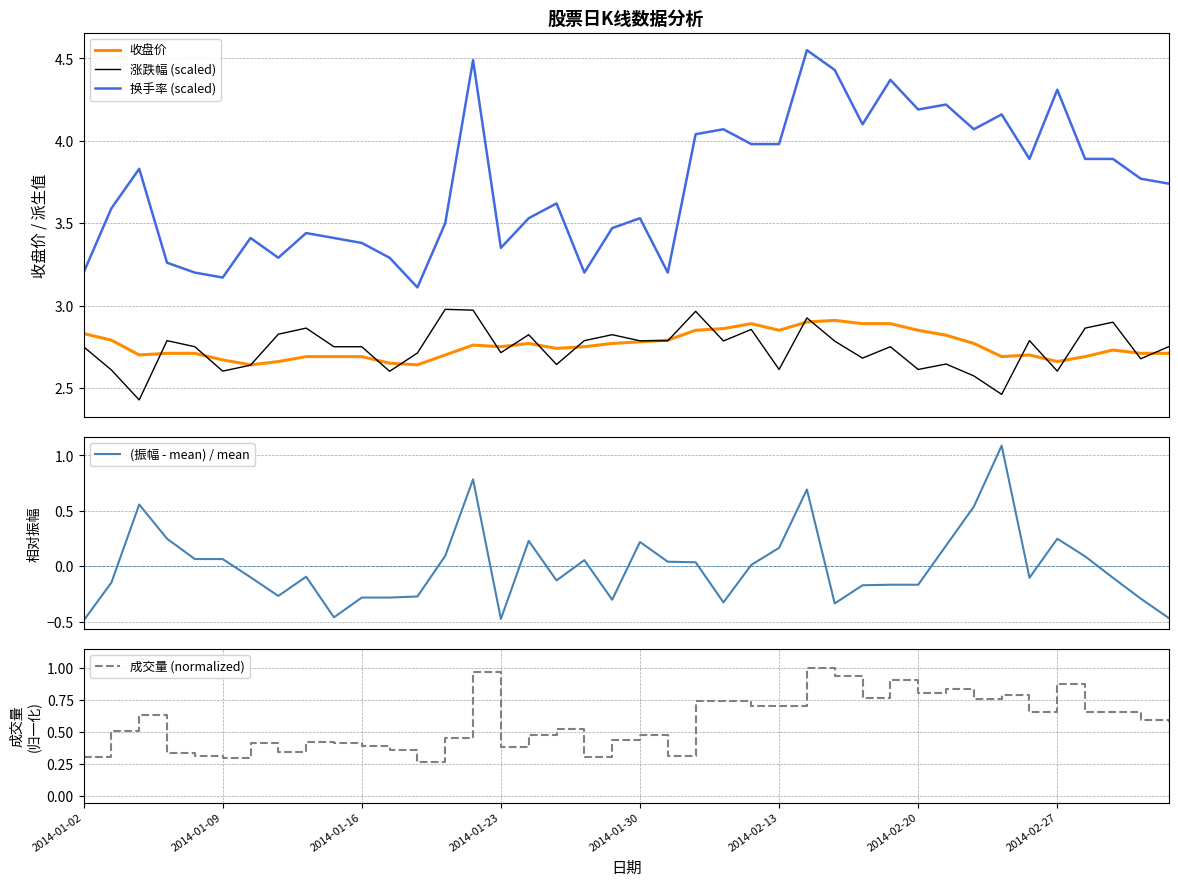

What is the difference between the maximum and minimum values in the 换手率 (scaled) series?

1.4